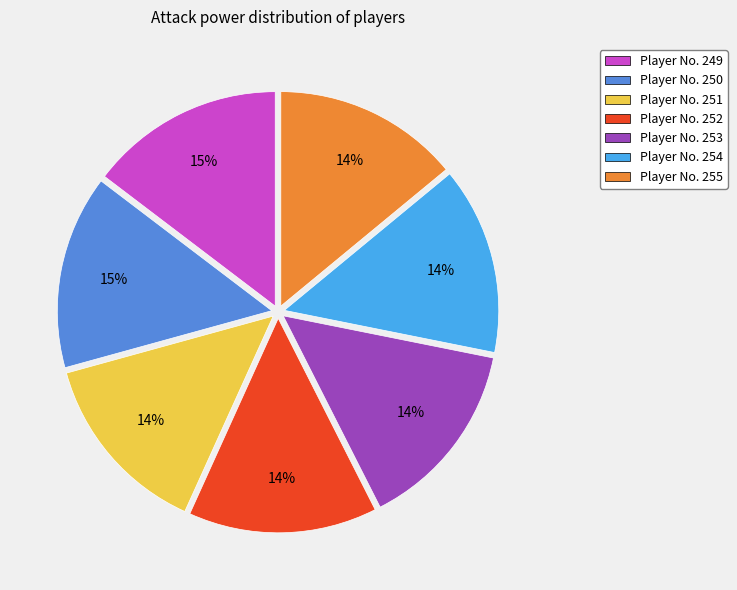

How many segments does this pie chart have?

7